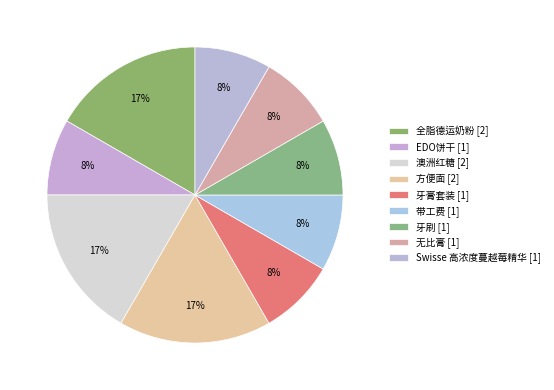

Approximately how many times larger is the value at 牙刷 compared to 澳洲红糖?

0.5